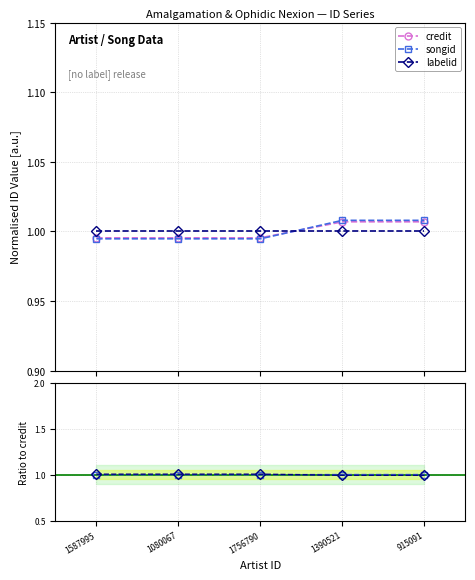

Reading left to right, transcribe all the data shown in this chart.

credit: 1587995=1.0	1080067=1.0	1756790=1.0	1390521=1.0	915091=1.0
songid: 1587995=1.0	1080067=1.0	1756790=1.0	1390521=1.0	915091=1.0
labelid: 1587995=1.0	1080067=1.0	1756790=1.0	1390521=1.0	915091=1.0
songid/credit: 1587995=1.0	1080067=1.0	1756790=1.0	1390521=1.0	915091=1.0
labelid/credit: 1587995=1.0	1080067=1.0	1756790=1.0	1390521=1.0	915091=1.0